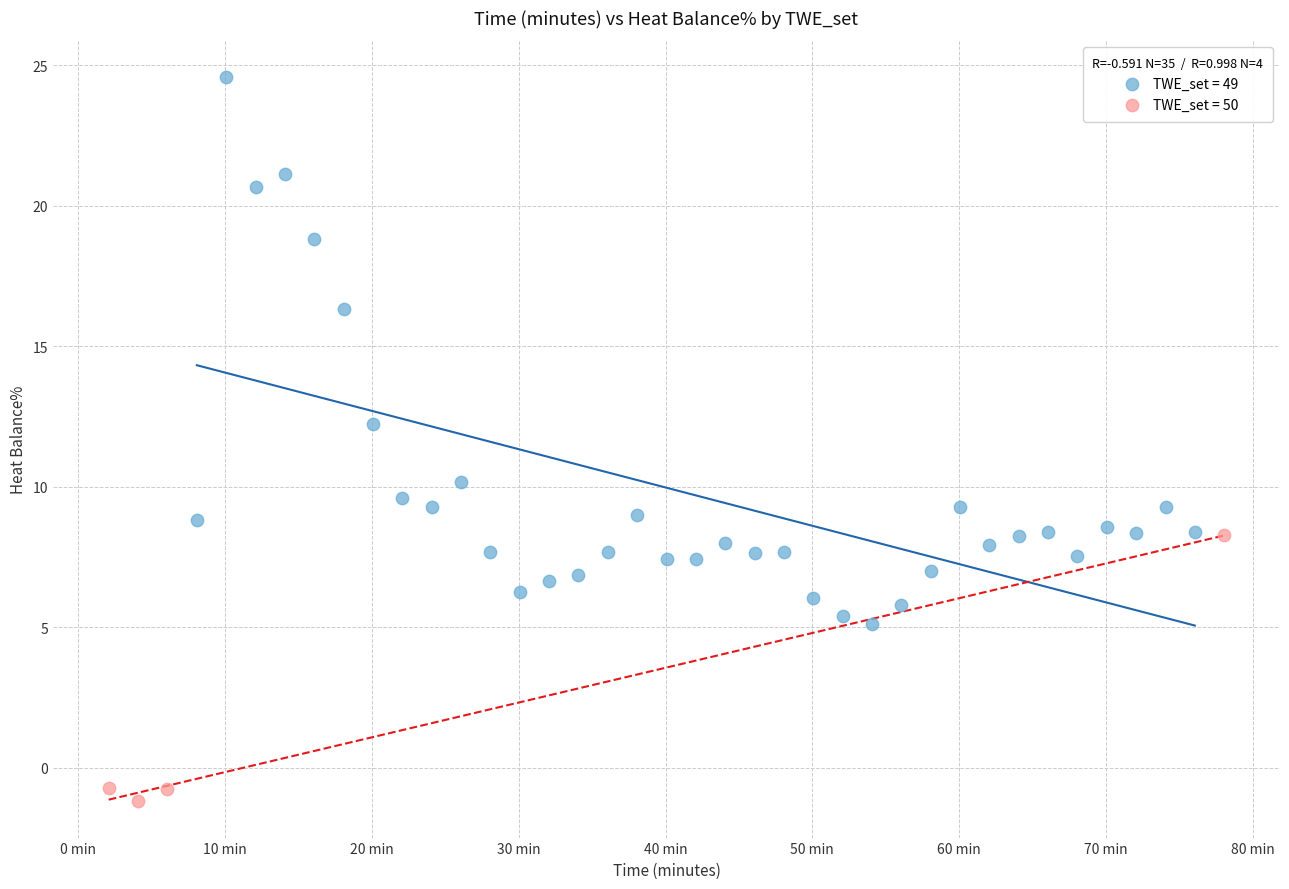

Which series has the widest spread of Y values?

TWE_set = 49